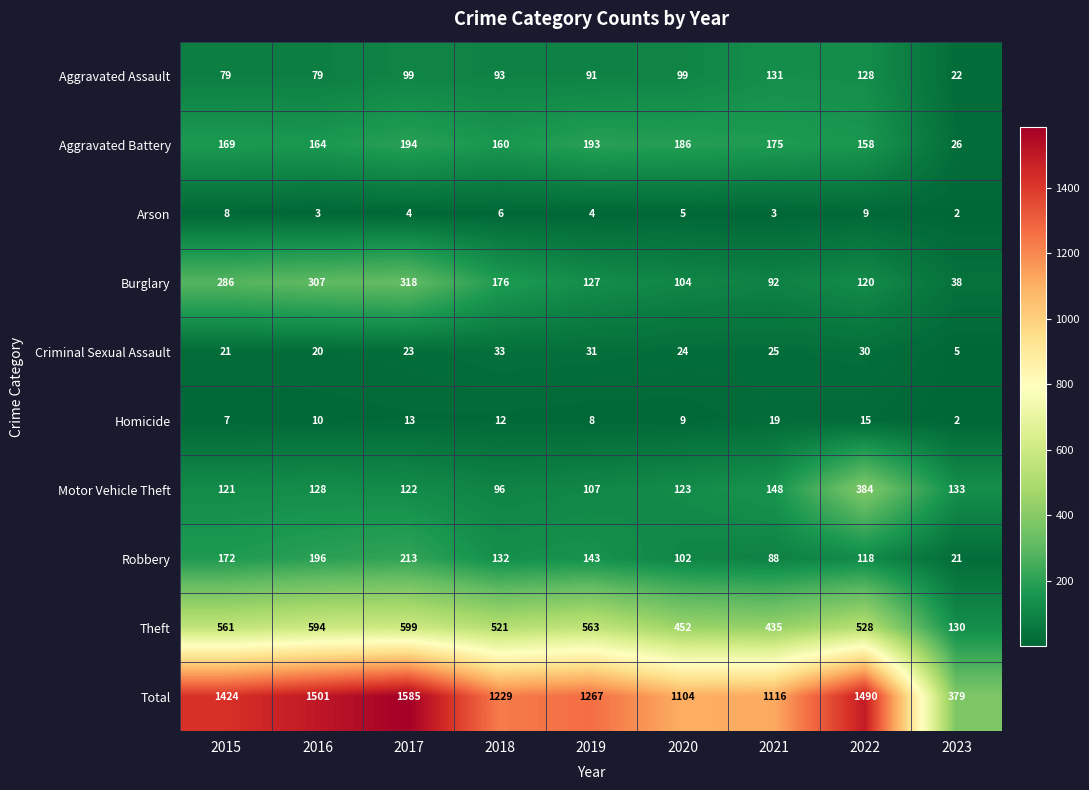

Which label corresponds to the smallest value in the chart?

2023